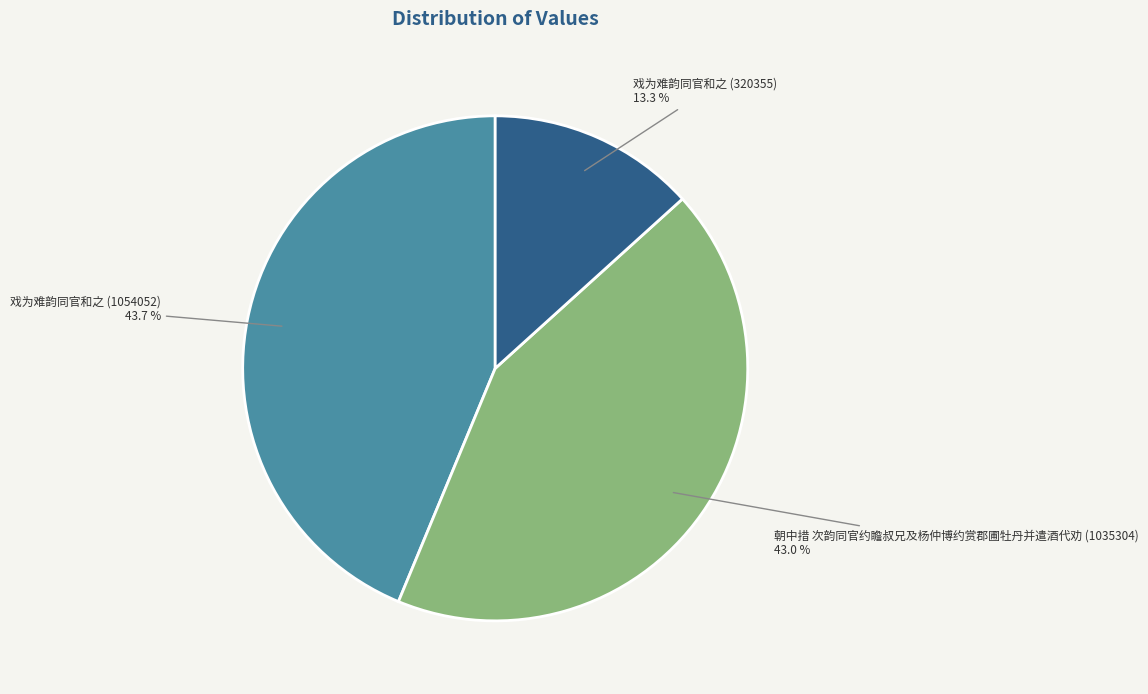

Do 戏为难韵同官和之 (320355) and 朝中措 次韵同官约瞻叔兄及杨仲博约赏郡圃牡丹并遣酒代劝 (1035304) together represent more than half of the pie?

Yes